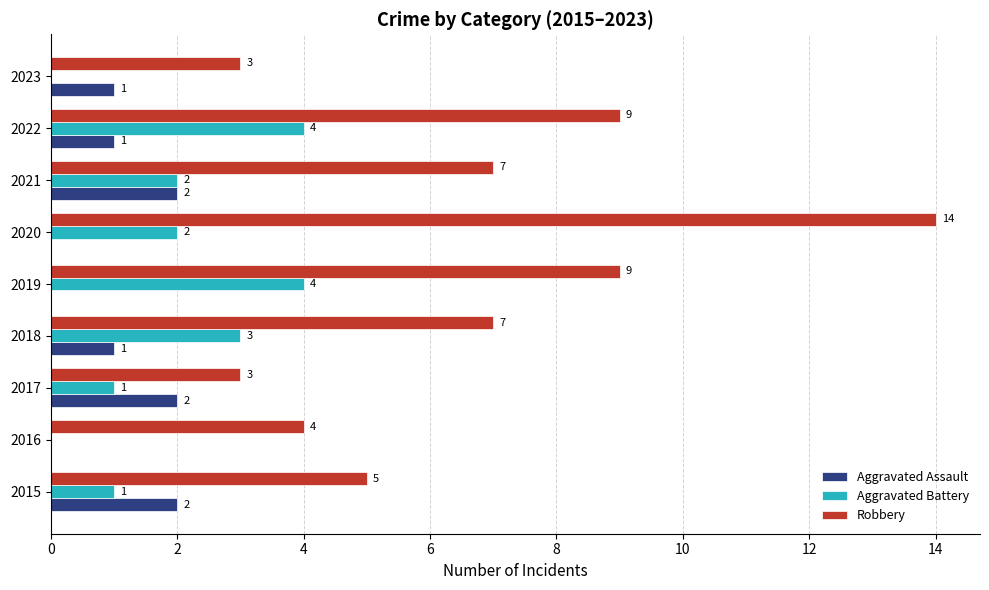

True or false: Aggravated Assault has a value of 0 at 2019.

True